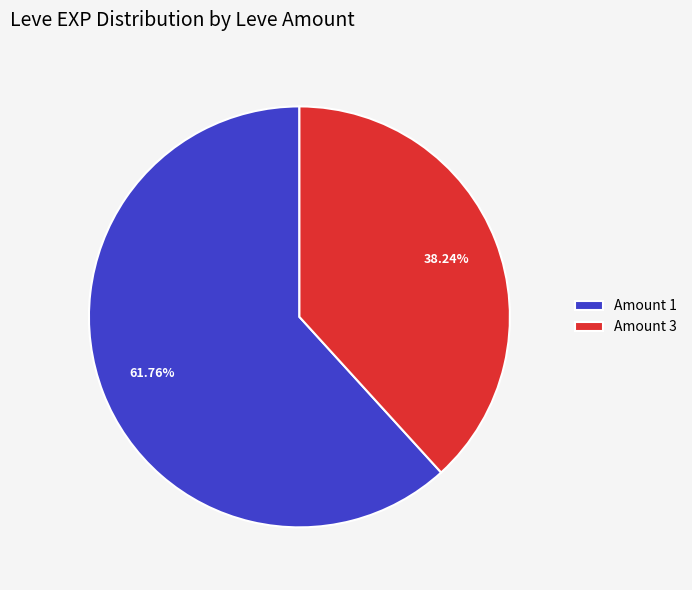

Which slice is the smallest?

Amount 3